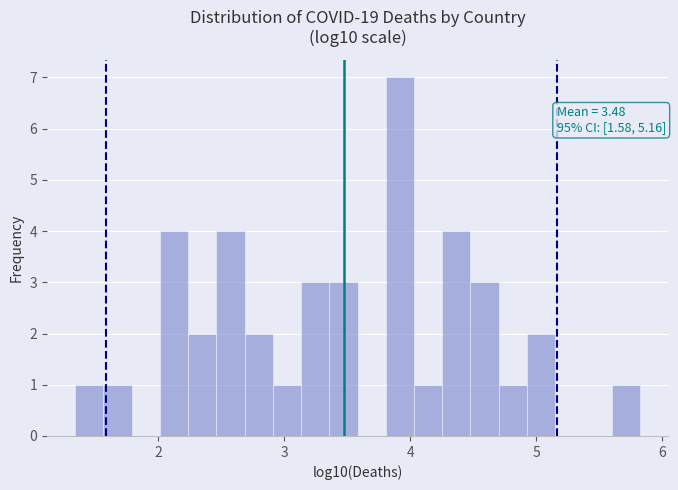

Around what value on the x-axis is the tallest bar? Give the approximate position of its centre, as read against the axis.

3.9